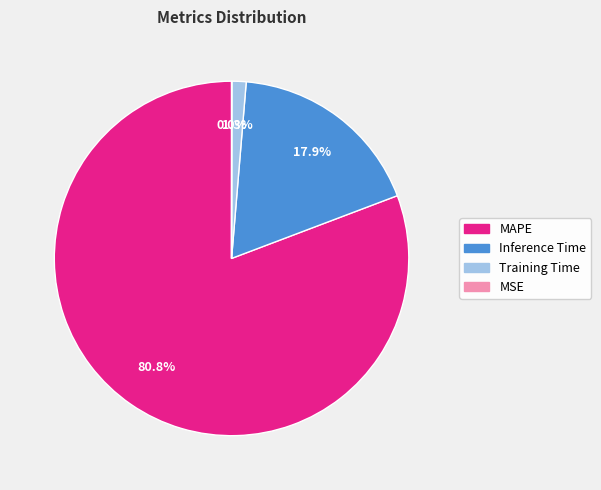

What percentage do MAPE and Inference Time together represent?

98.7%